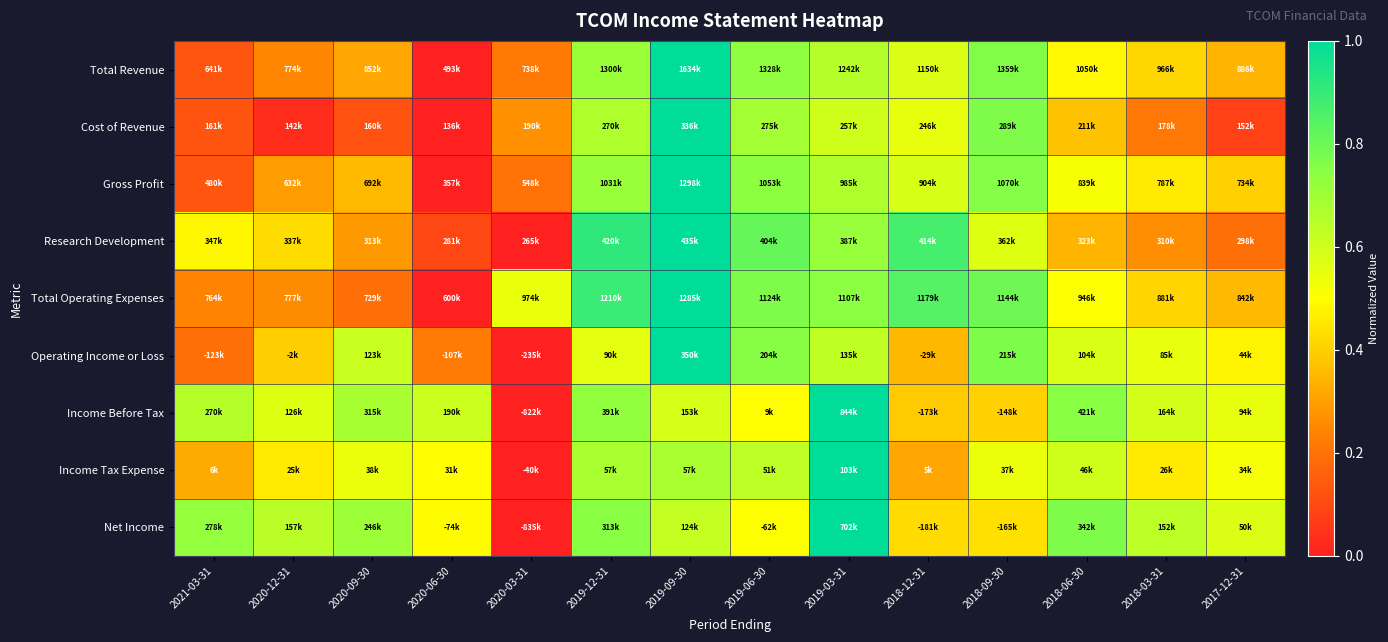

Which label corresponds to the smallest value in the chart?

2020-06-30